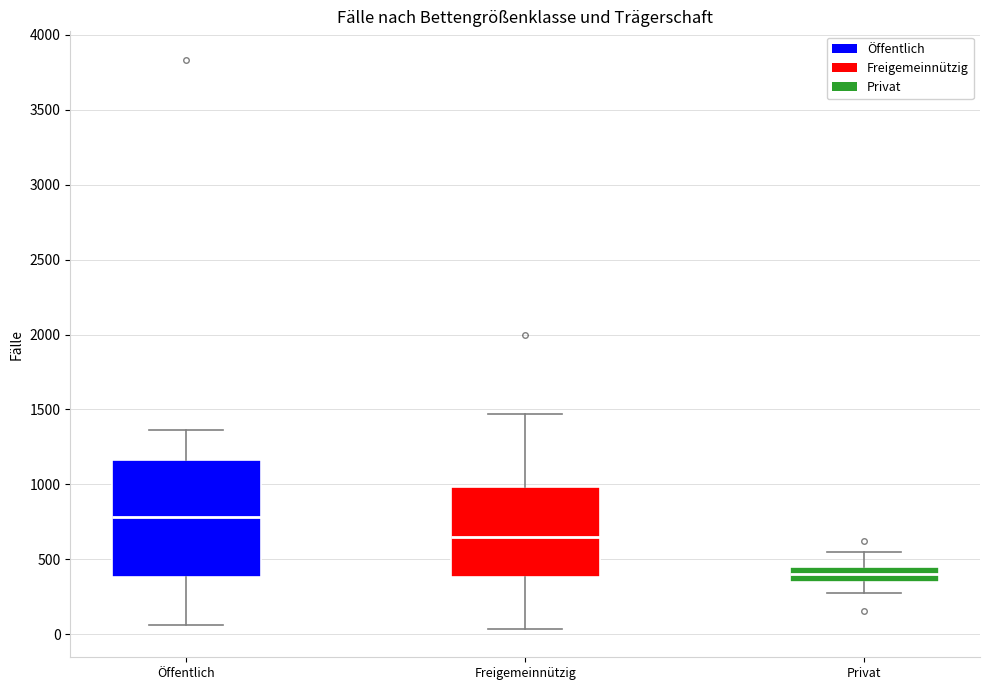

Which box's median line is the lowest?

Privat